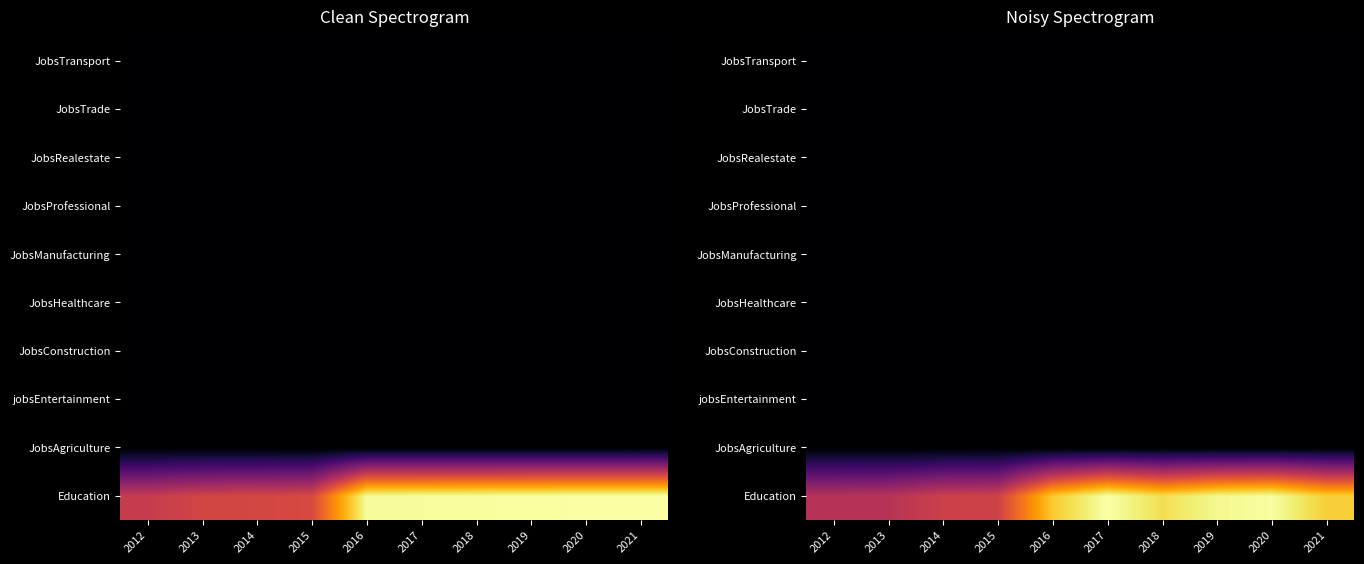

Is it true that JobsAgriculture equals 0.4 at 2018?

False